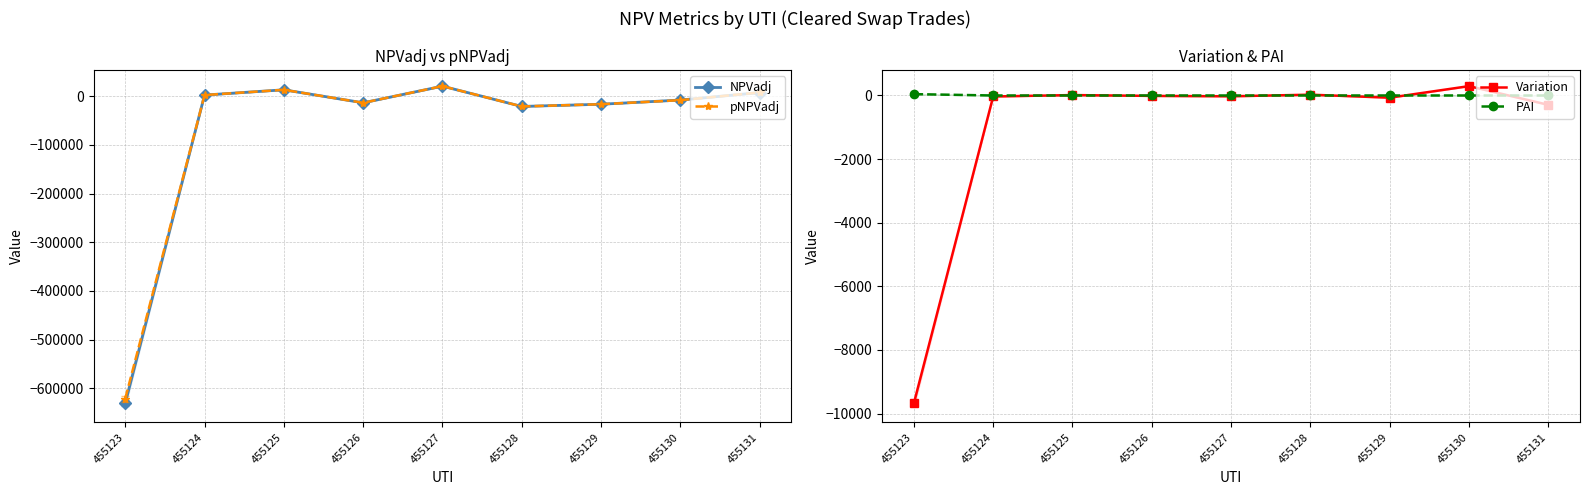

How many series are shown in this chart?

4